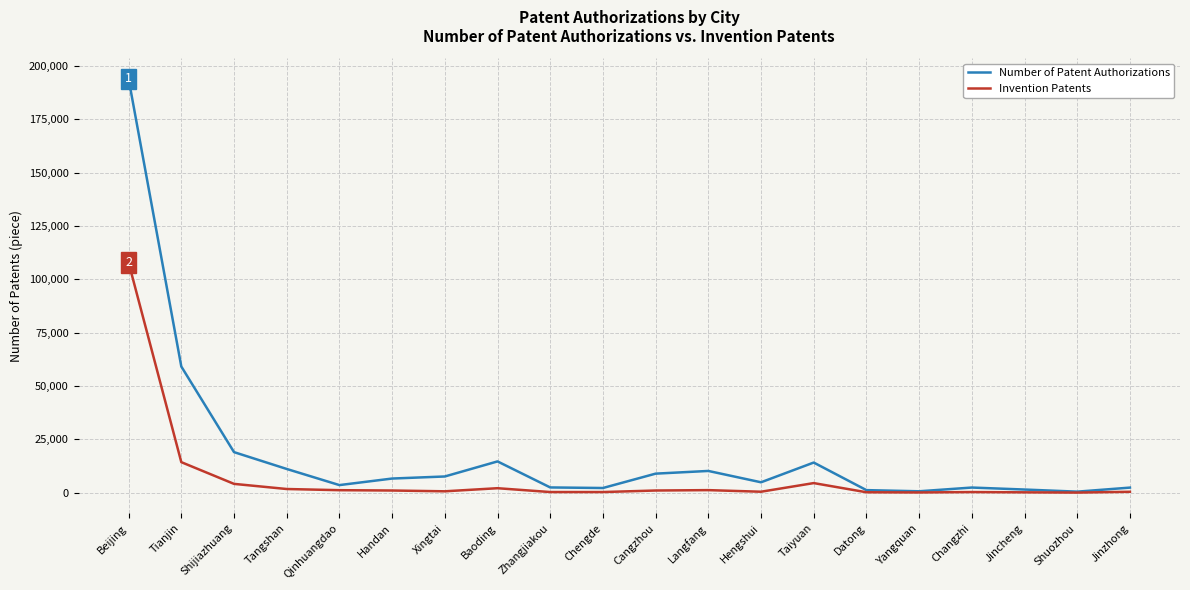

Rank the series at Beijing from lowest to highest value.

Invention Patents, Number of Patent Authorizations